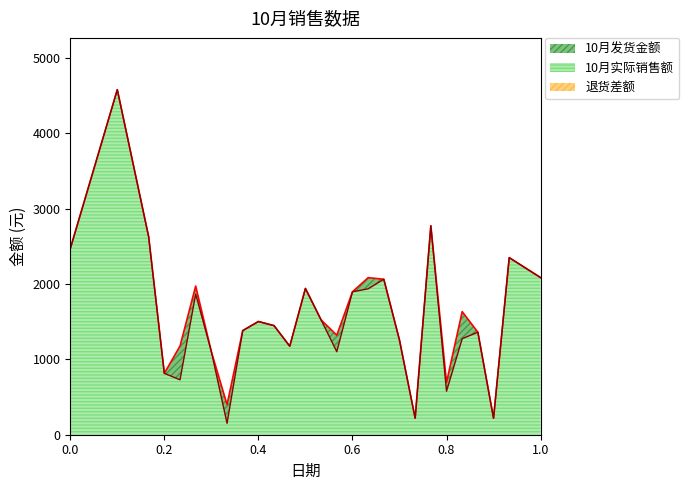

True or false: 10月实际销售额 and 10月发货金额 intersect in this chart.

False